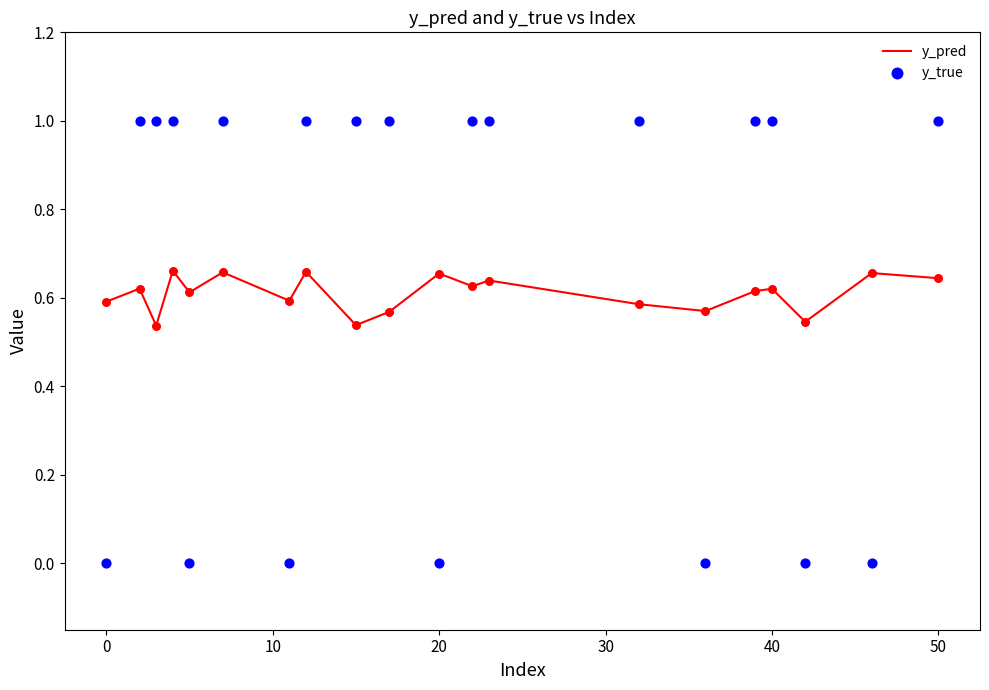

Which series has the largest total across all categories?

y_true